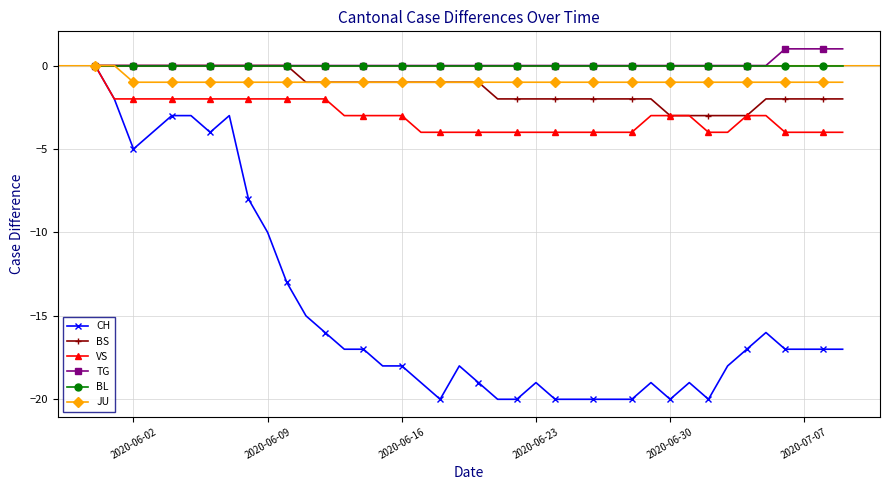

Does the chart have visible grid lines?

Yes